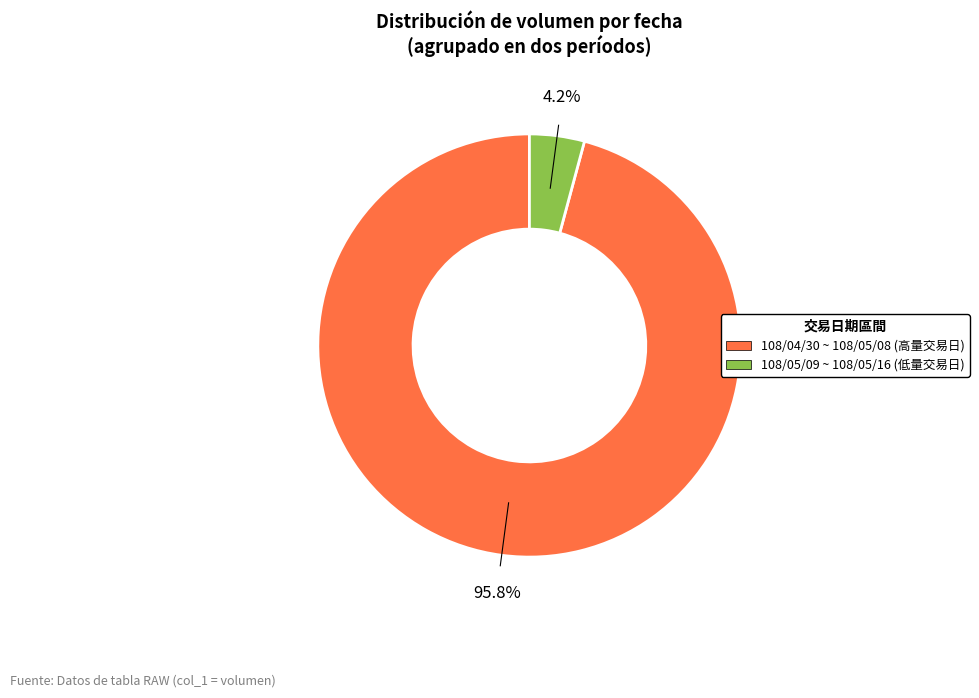

Is there a majority slice in this chart?

Yes